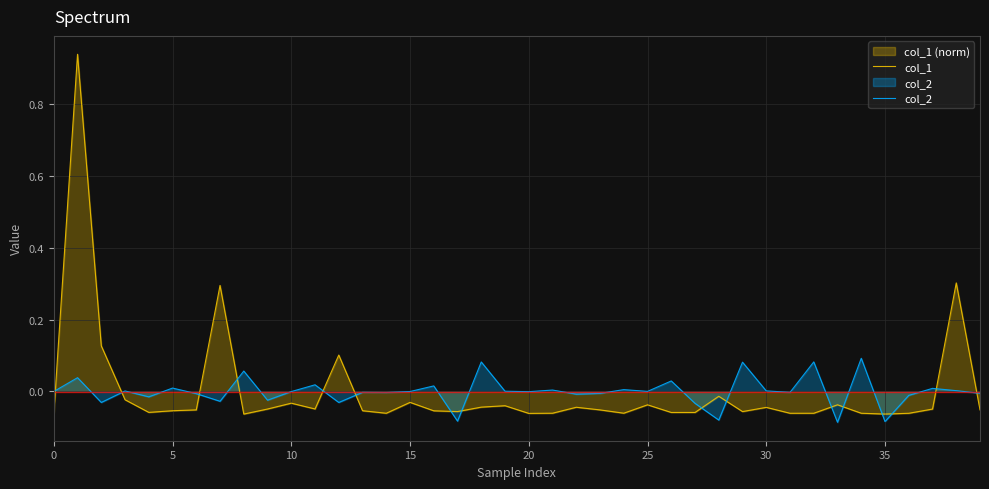

How many categories are shown in the chart?

40